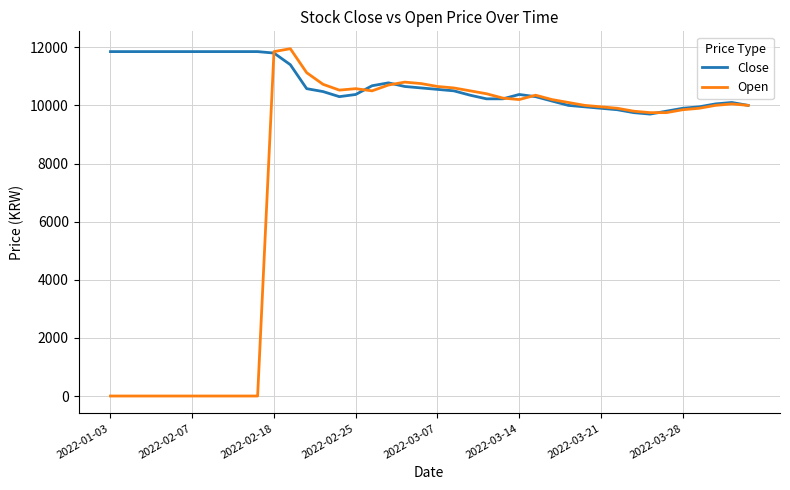

What is the maximum value for Open?

11950